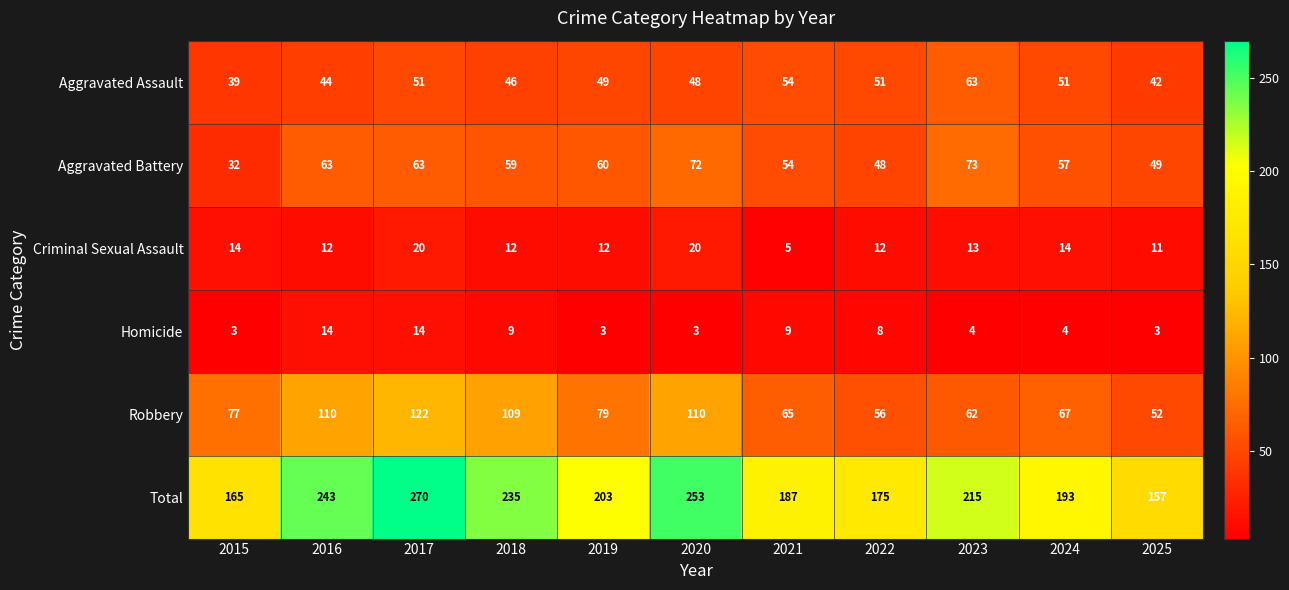

Which series has the largest total across all categories?

Total